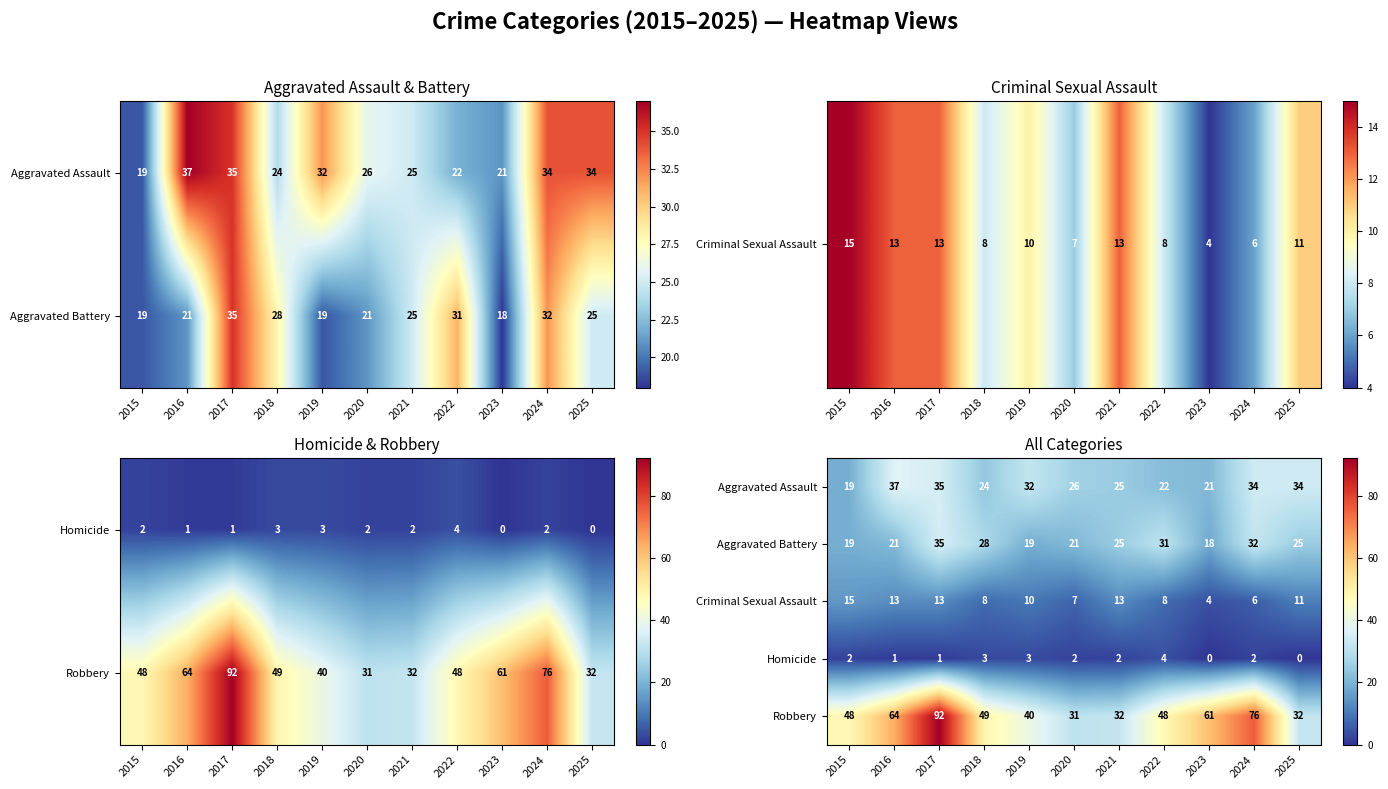

True or false: Criminal Sexual Assault has a value of 13 at 2017.

True